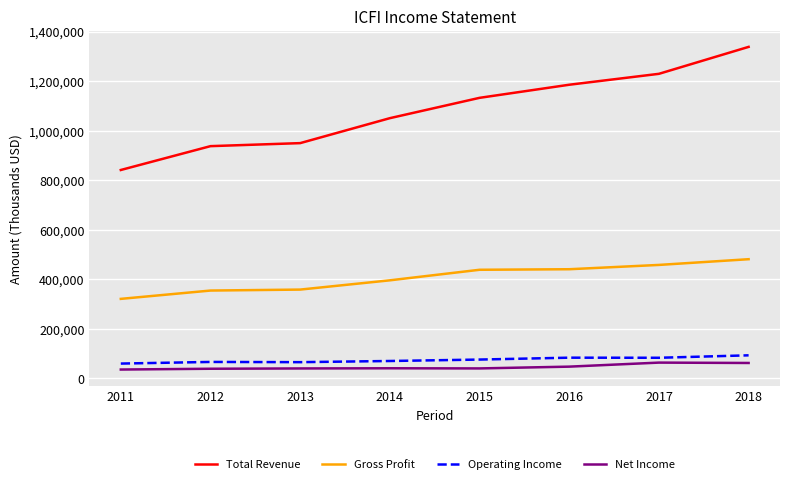

What is the greatest value displayed?

1338000